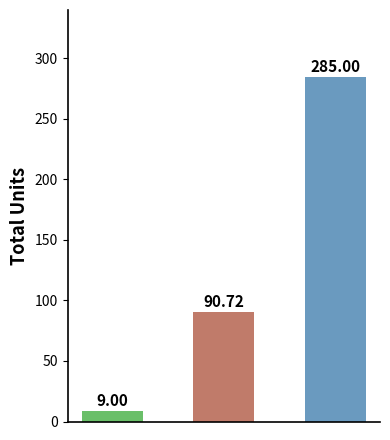

What is the average value?

128.2